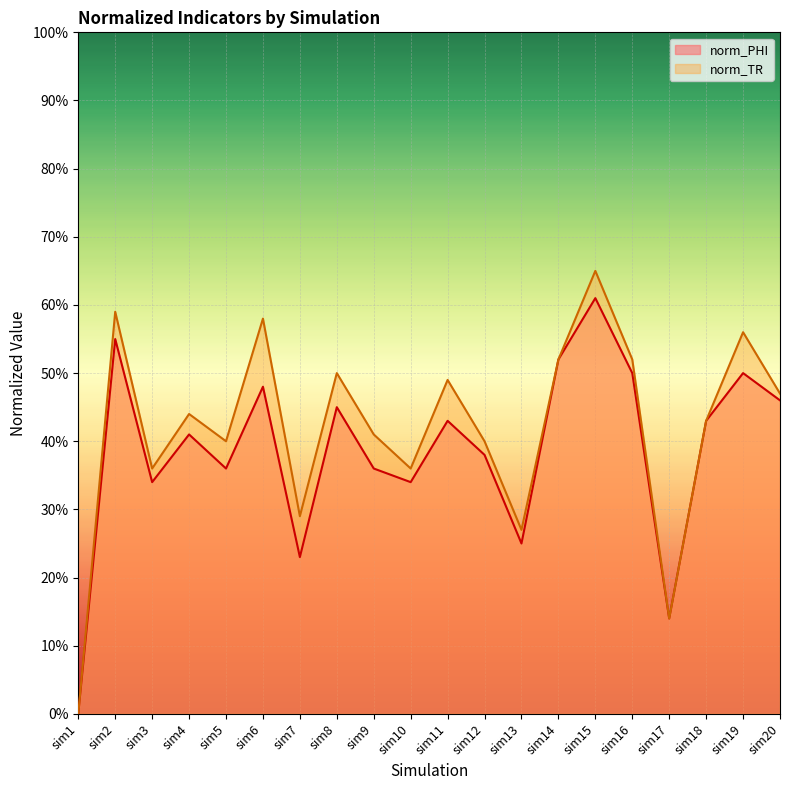

What is the difference between the highest and lowest values at sim7?

0.1